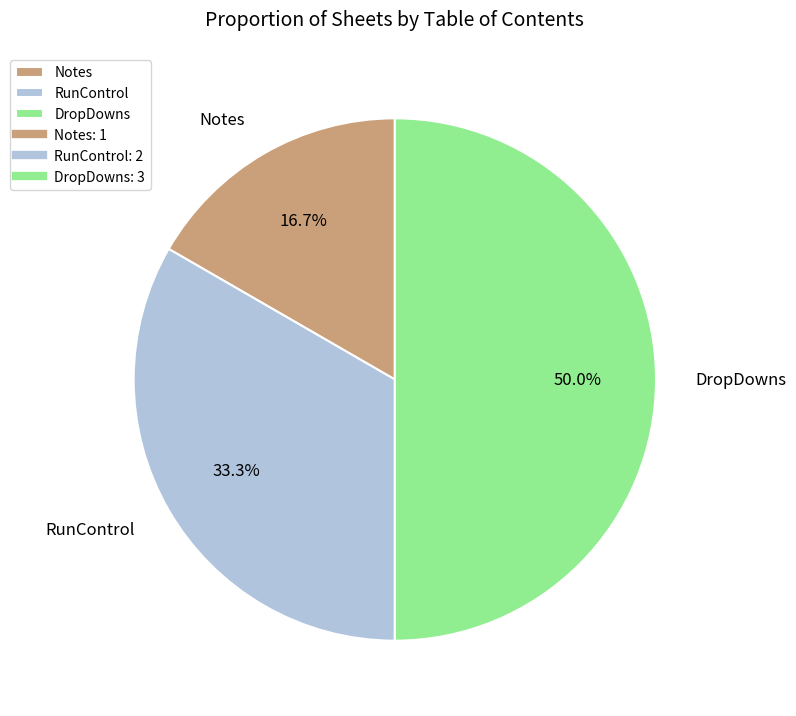

What percentage is NOT represented by DropDowns?

50.0%